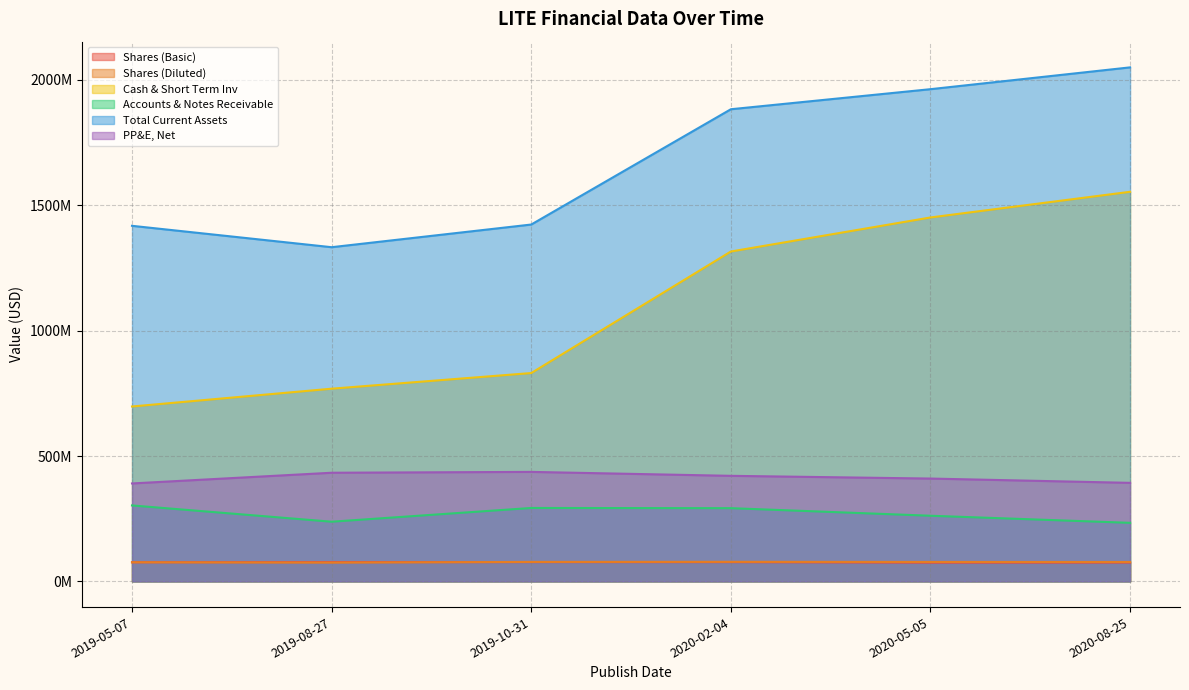

How many distinct data groups are displayed?

6